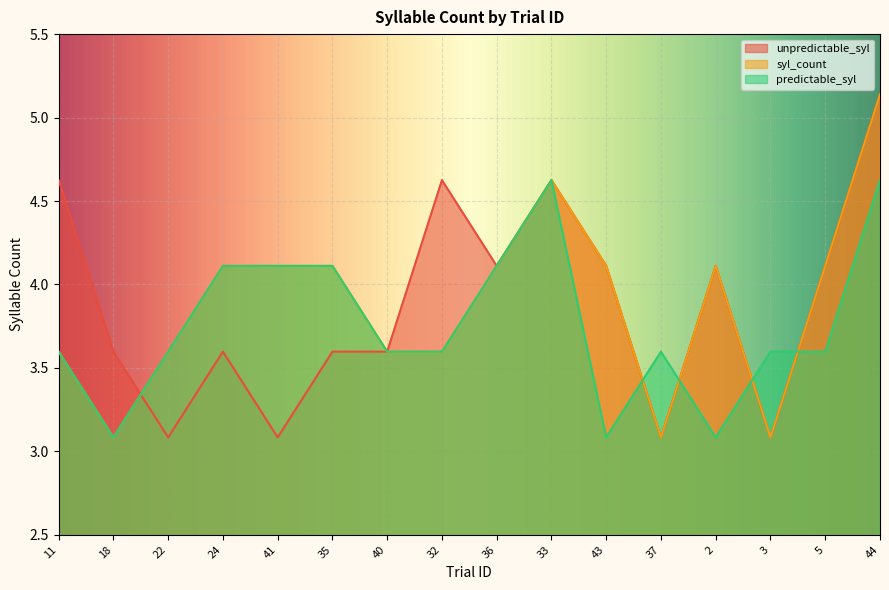

What position from the right is 2?

4